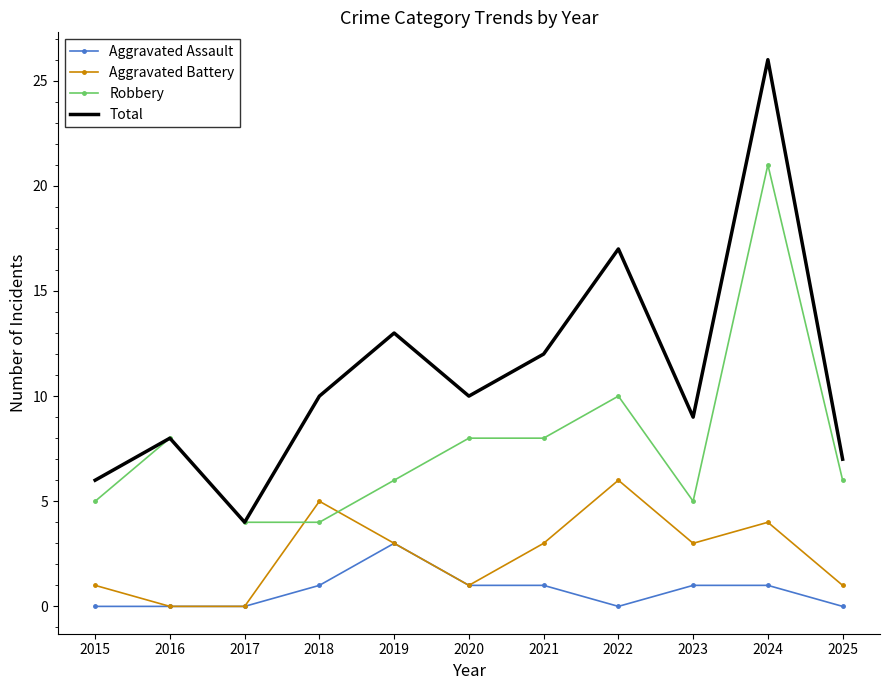

Where is the first local minimum for Total?

2017